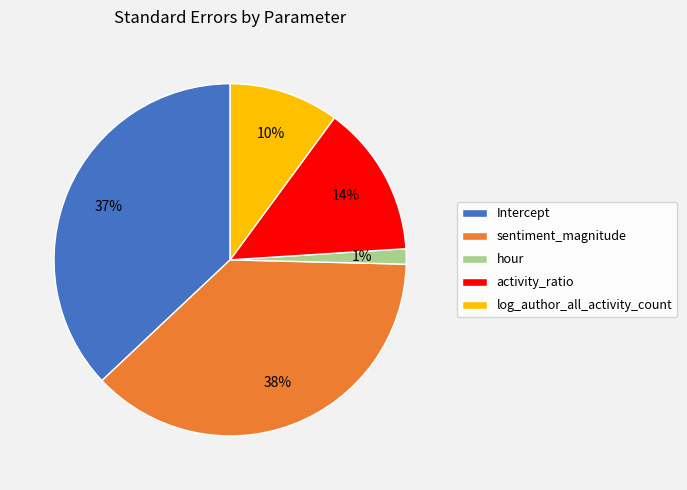

Which slice is the smallest?

hour